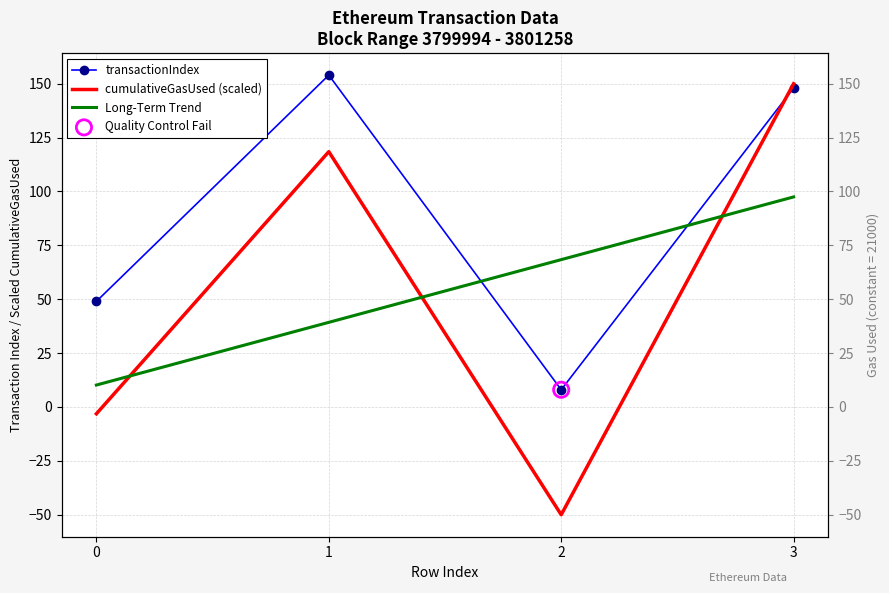

Which series has the largest total across all categories?

transactionIndex